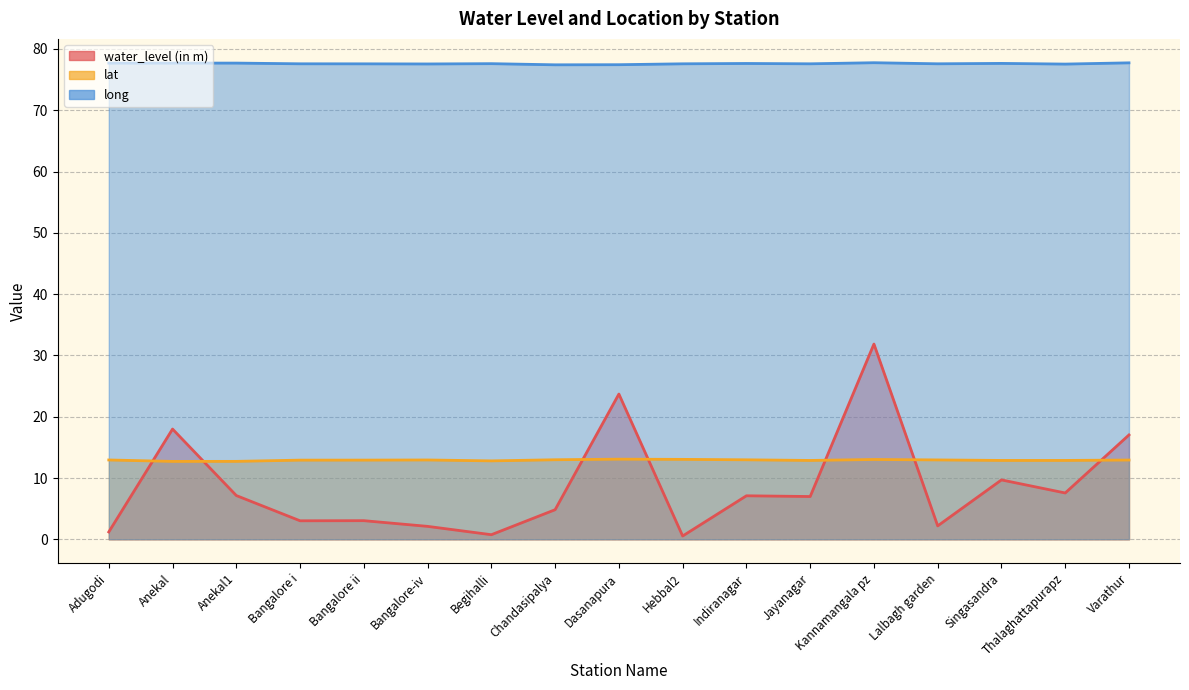

What is the sum of all lat values?

219.5